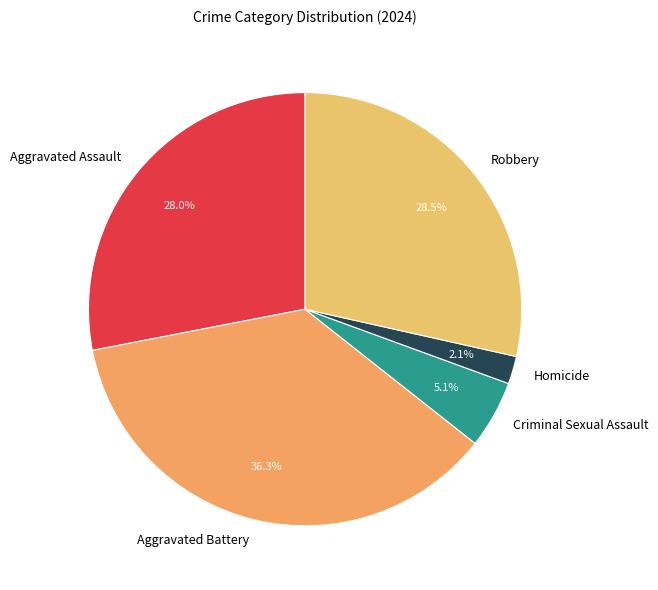

To the nearest percent, what is the difference between the largest and smallest slice percentages?

34%